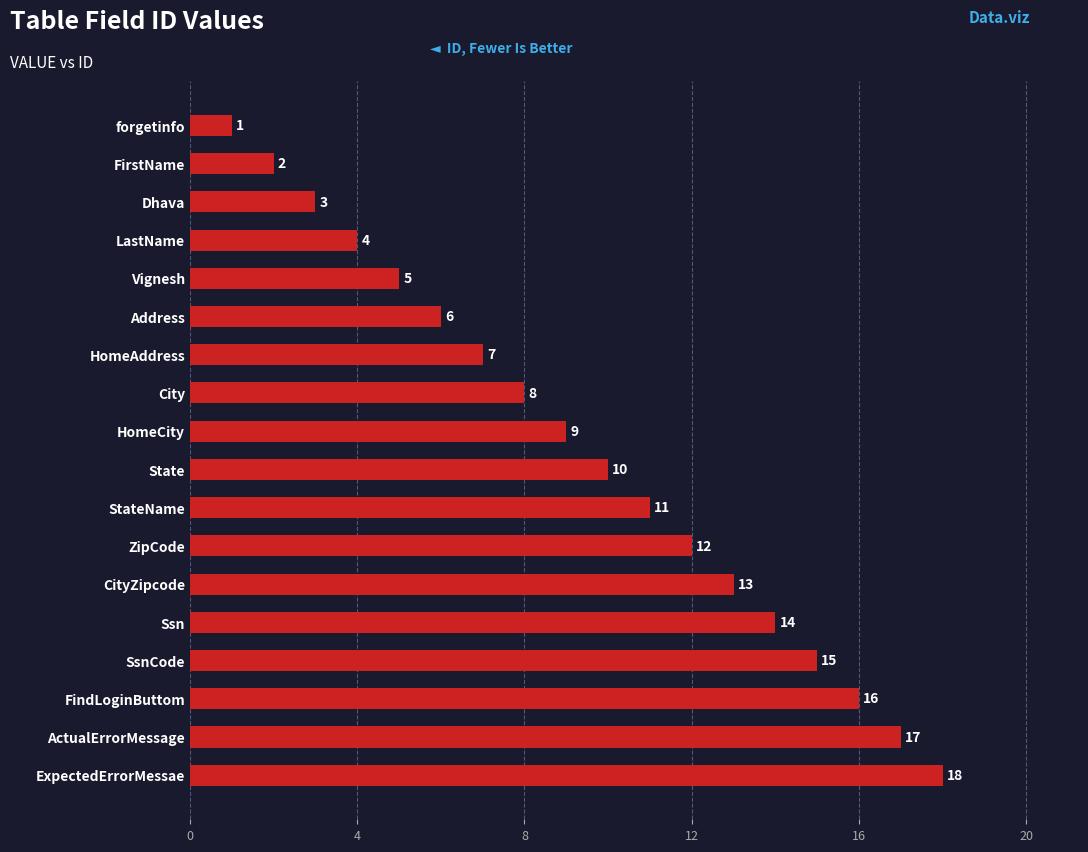

What is the sum of the values at State and CityZipcode?

23